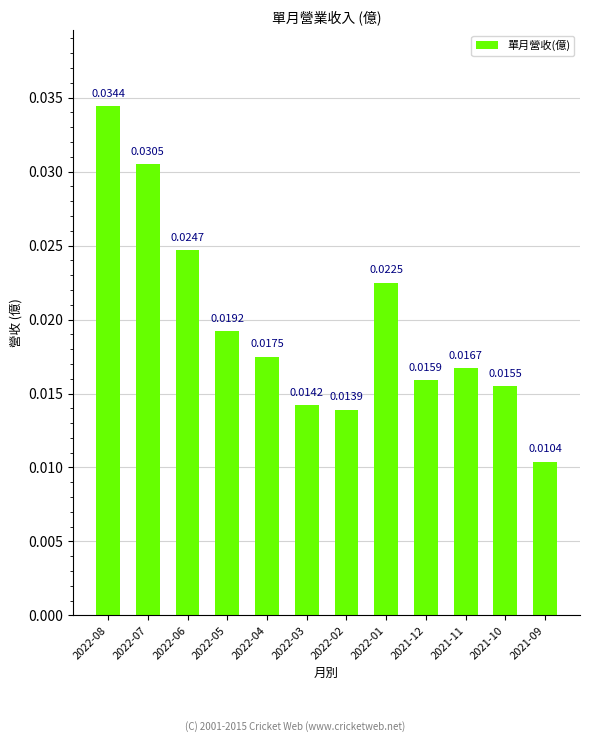

Between 2022-08 and 2021-09, which is larger?

2022-08